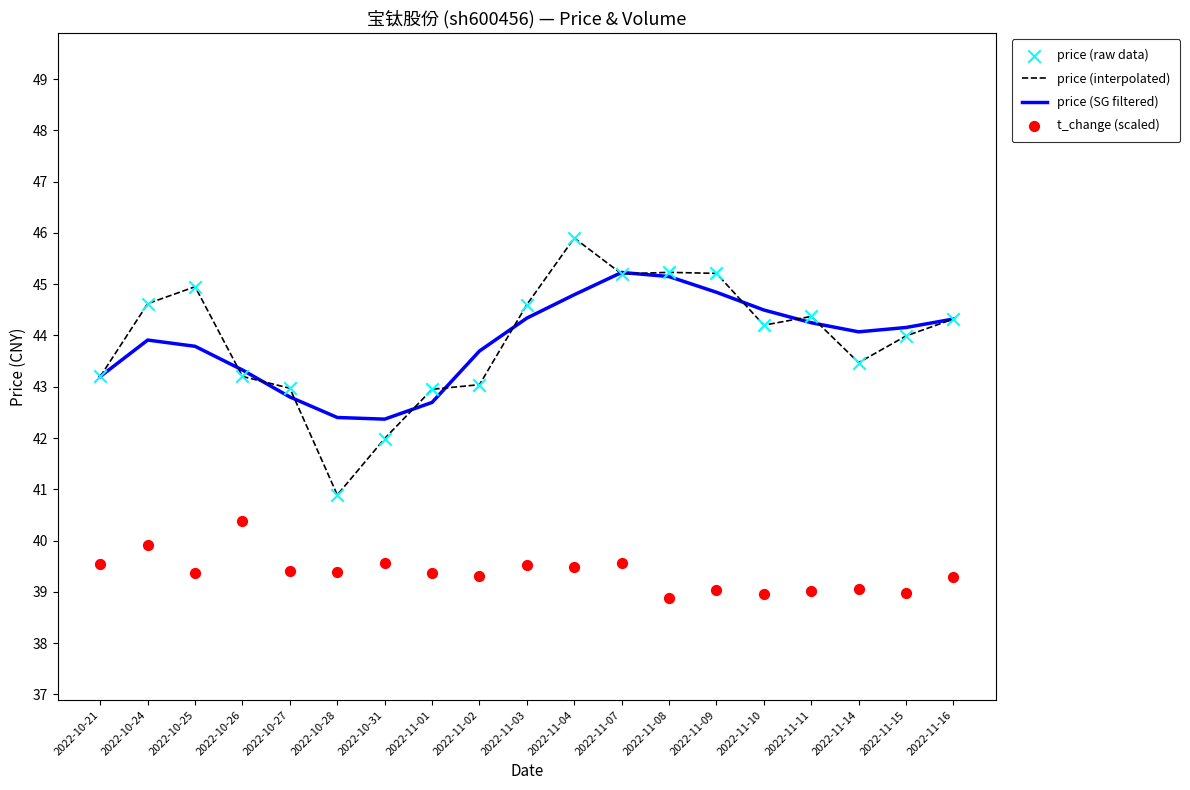

Which series reaches the maximum Y coordinate?

price (interpolated)